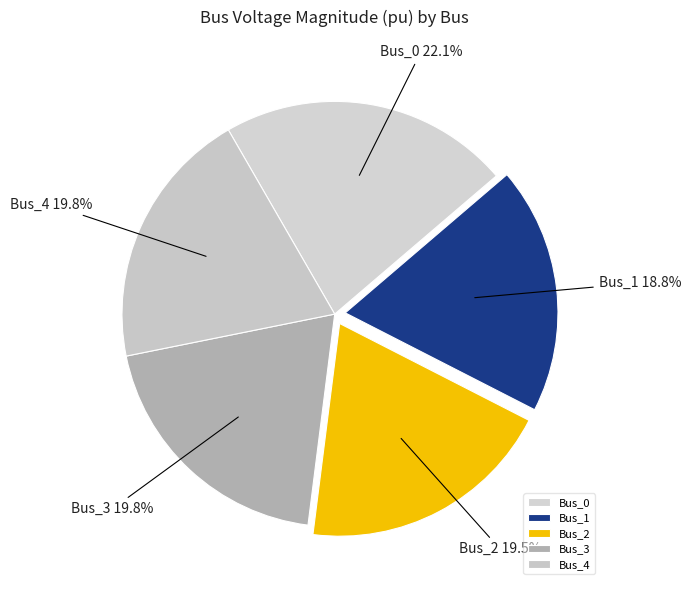

What is the smallest slice in the pie chart?

Bus_1